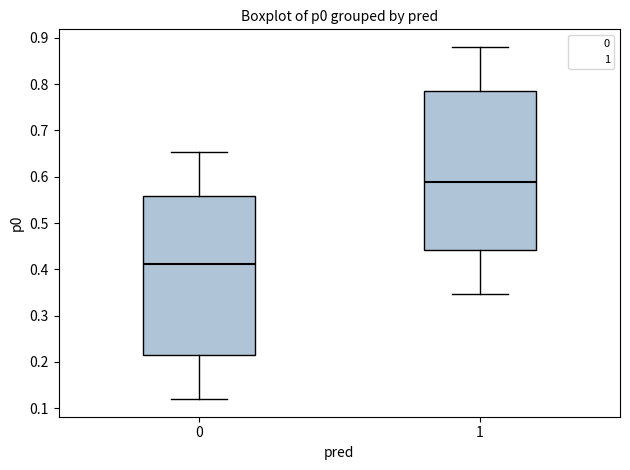

Reading left to right, read every box against the y-axis: the position of its median line, the range the box covers, and the ends of its whiskers. The values are not printed on the chart, so give them approximately, as read against the axis.

0: median 0.41, box 0.22 to 0.56, whiskers 0.12 to 0.65
1: median 0.59, box 0.44 to 0.78, whiskers 0.35 to 0.88